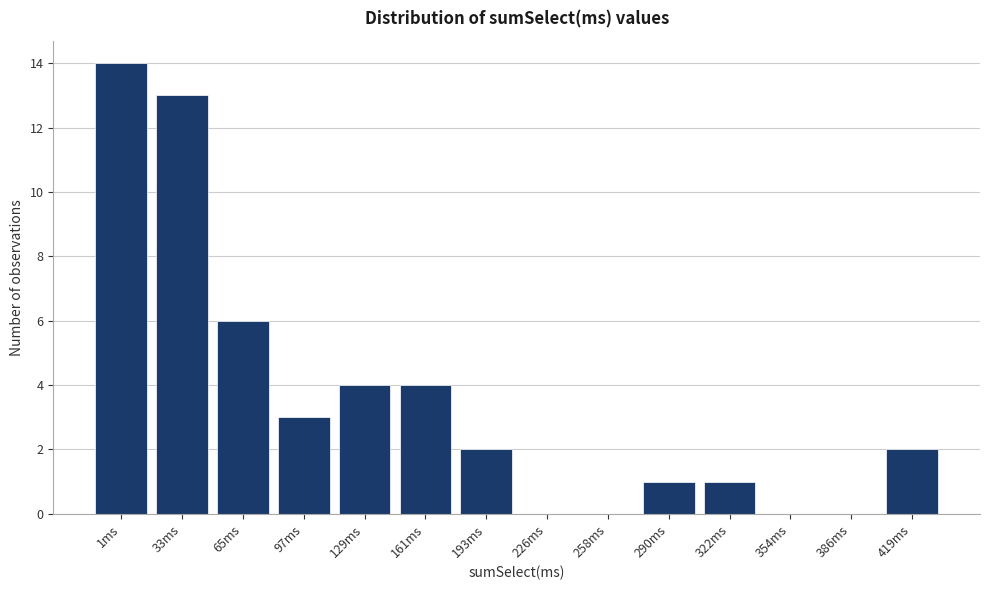

Reading left to right, extract all data points from this chart.

1ms=14	33ms=13	65ms=6	97ms=3	129ms=4	161ms=4	193ms=2	226ms=0	258ms=0	290ms=1	322ms=1	354ms=0	386ms=0	419ms=2